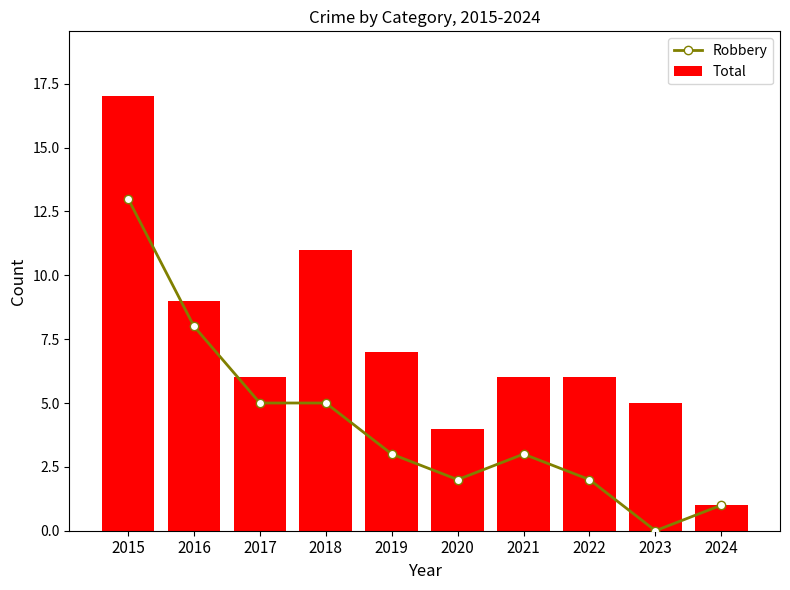

Which series has the largest total across all categories?

Total